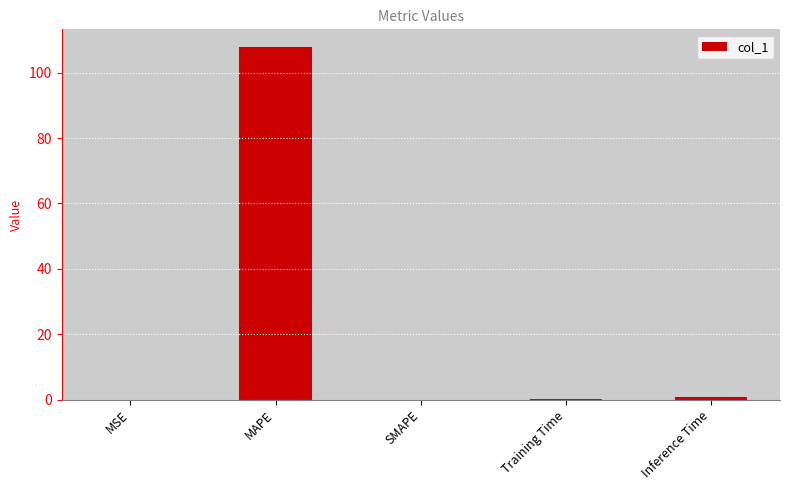

What is the maximum value shown in the chart?

107.9